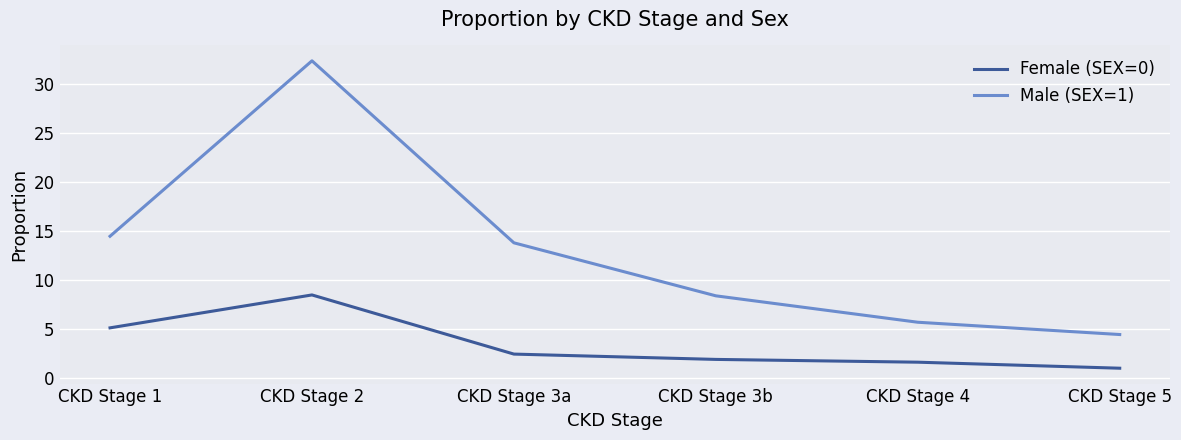

At CKD Stage 3a, list the series in order from largest to smallest.

Male (SEX=1), Female (SEX=0)